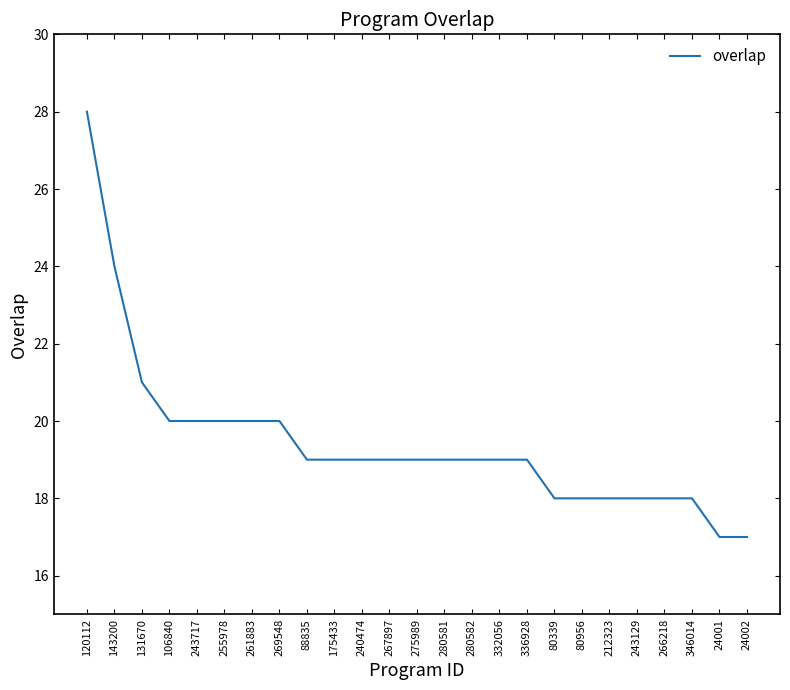

What position from the left is 24001?

24